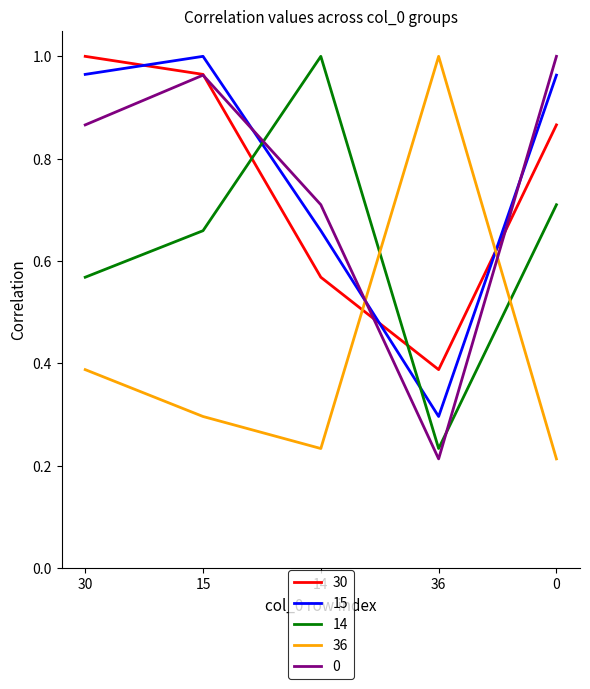

After their last crossing, which series has the higher values: 30 or 36?

30